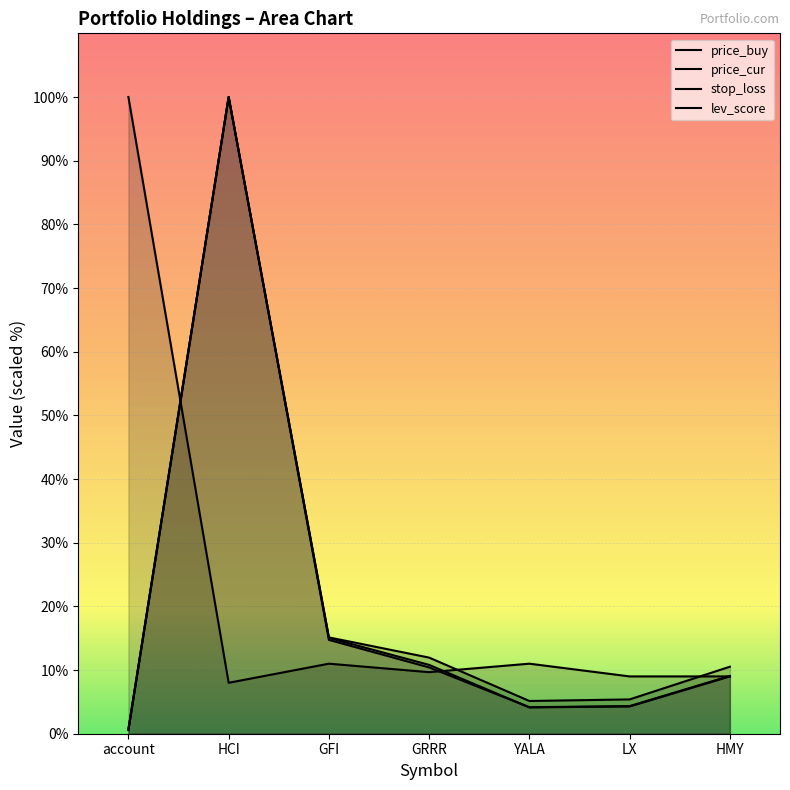

Which series changed the most between GFI and GRRR?

stop_loss